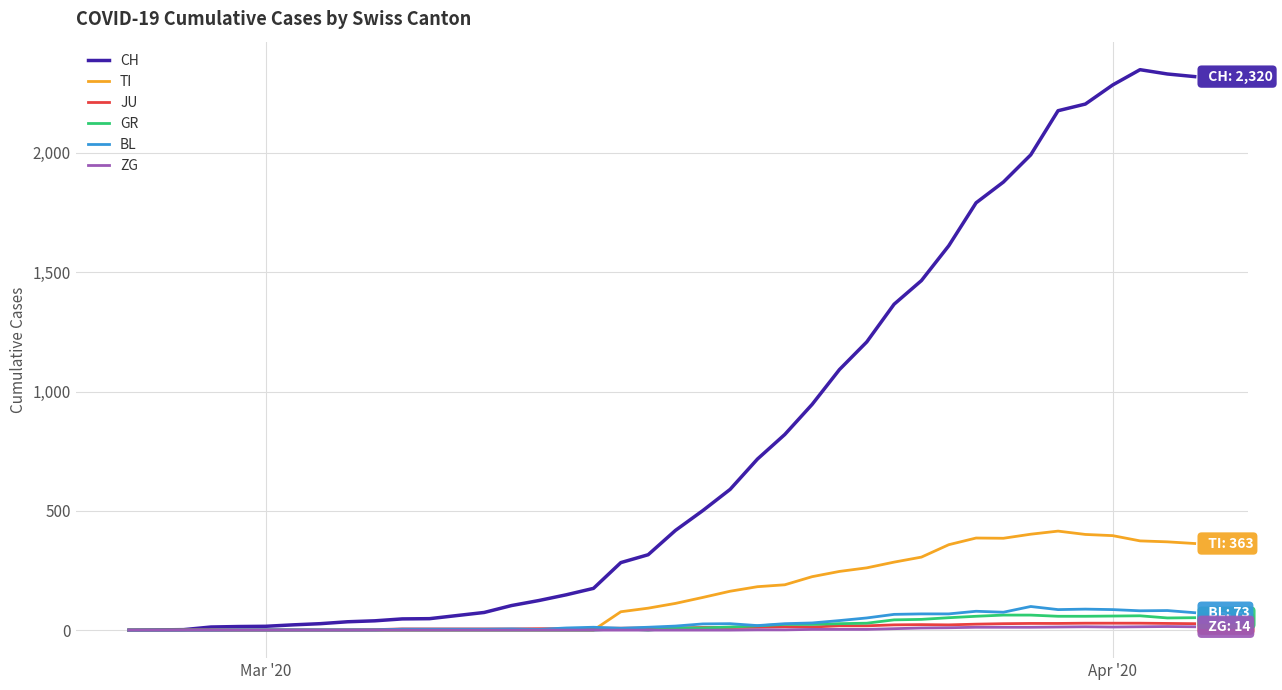

Which series has the widest spread of values?

CH